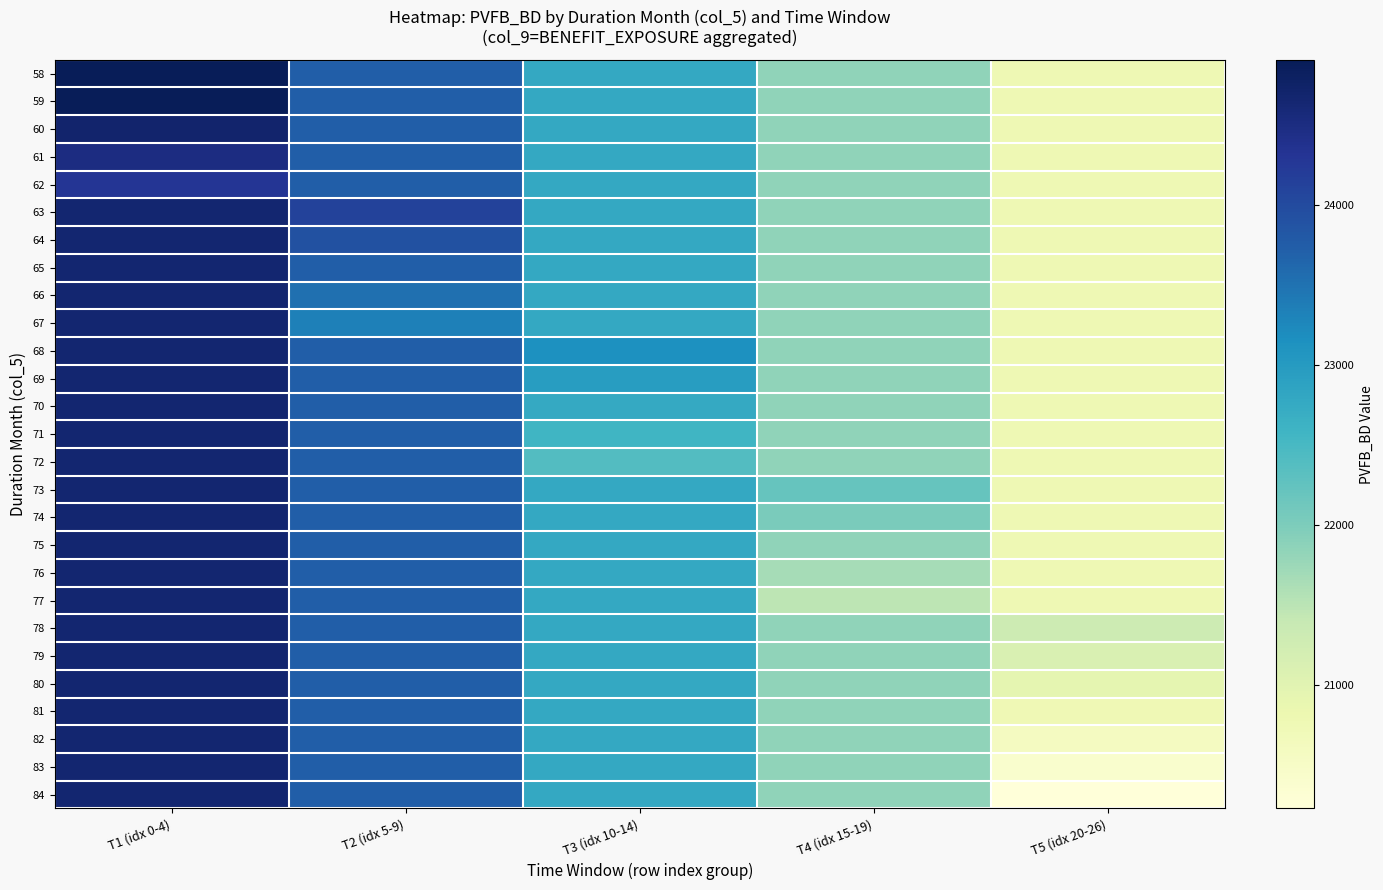

Count the number of categories in the chart.

5